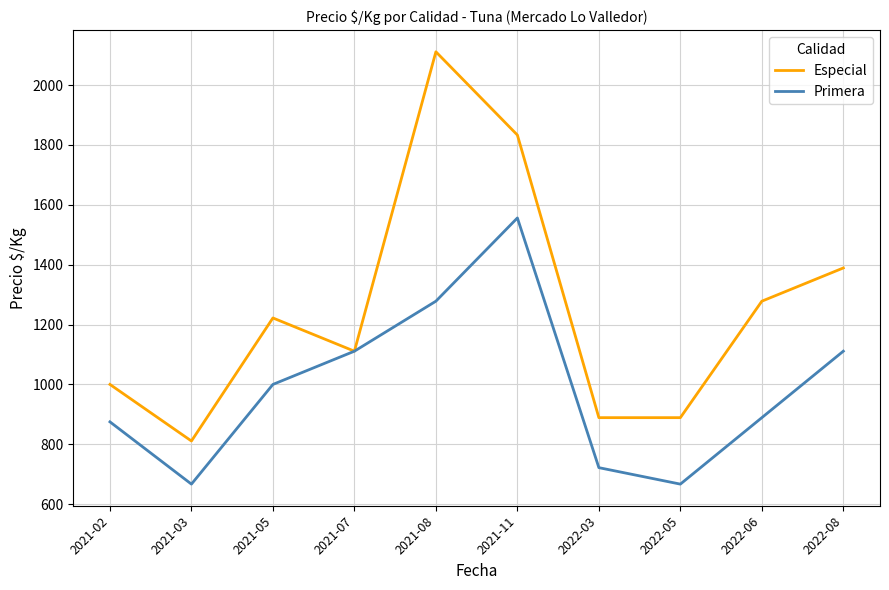

Which series changed the most between 2021-05 and 2022-08?

Especial